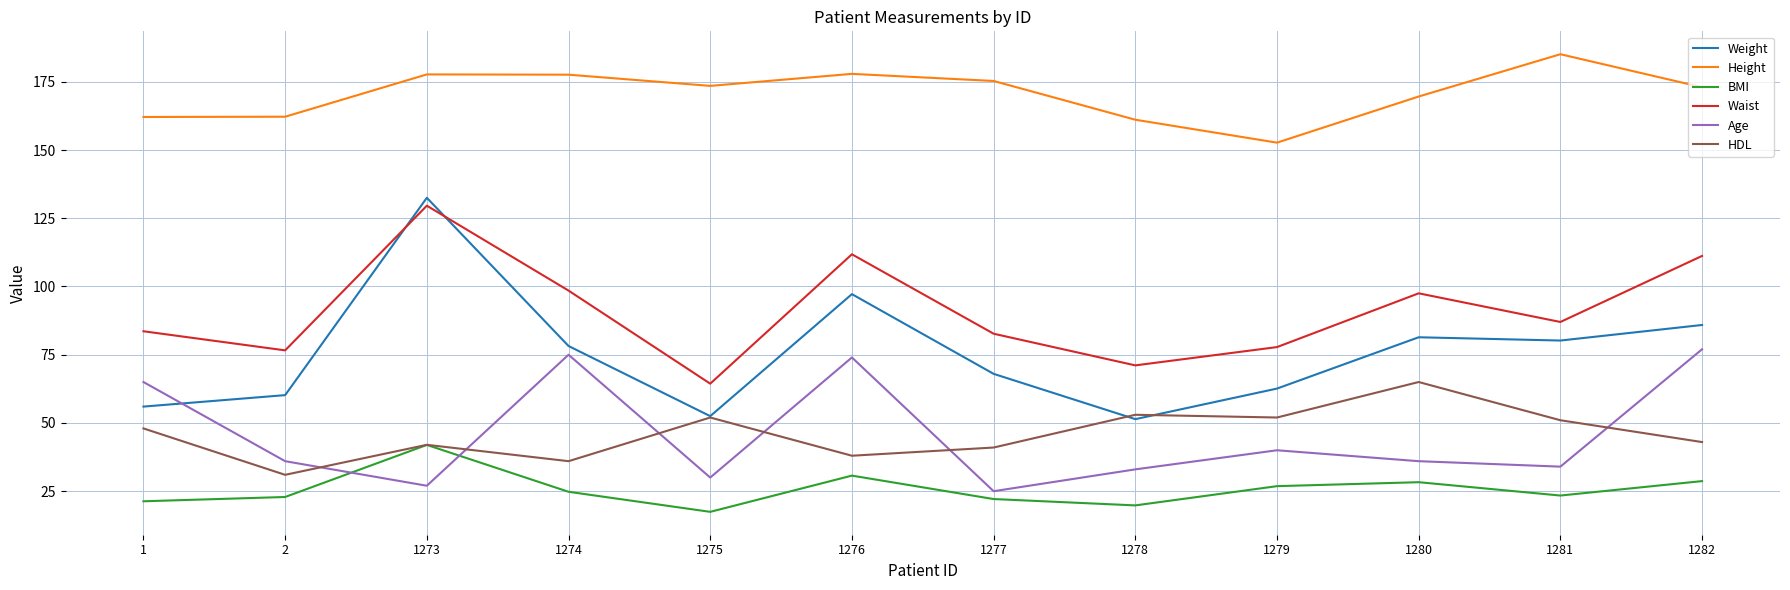

What value does the HDL series have at 1277?

41.0